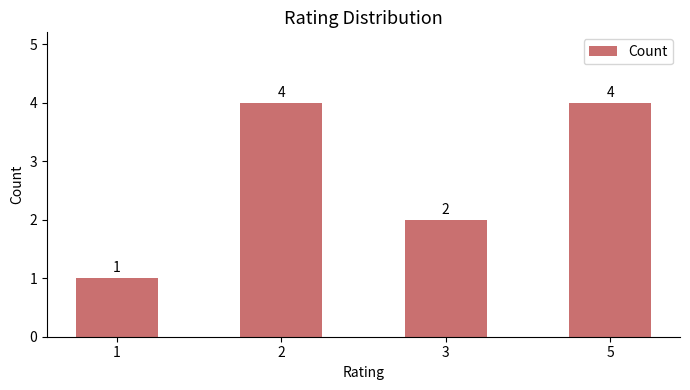

Between 1 and 2, which is larger?

2